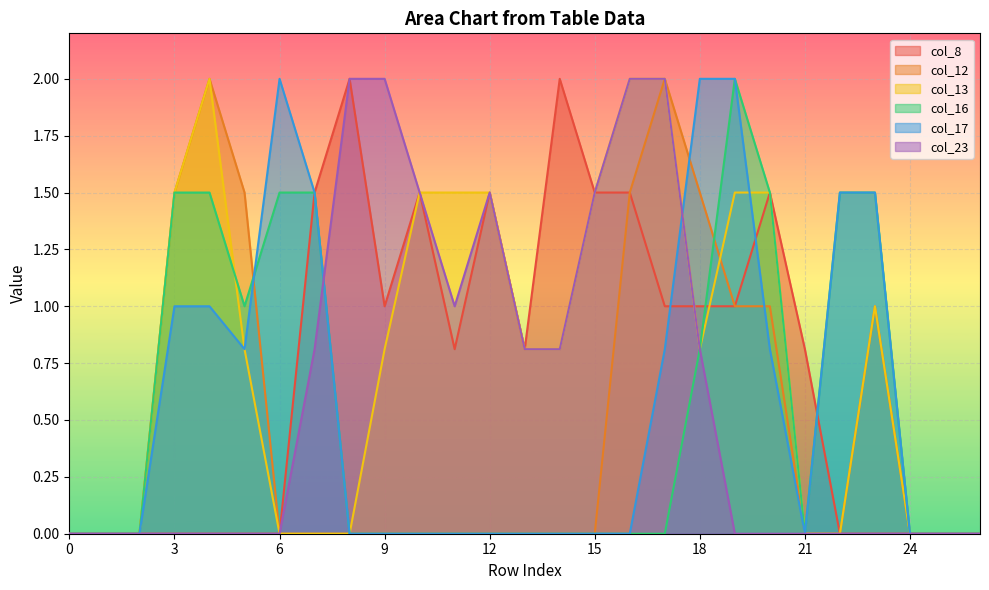

The value of col_23 at 13 is 0.8. True or false?

True